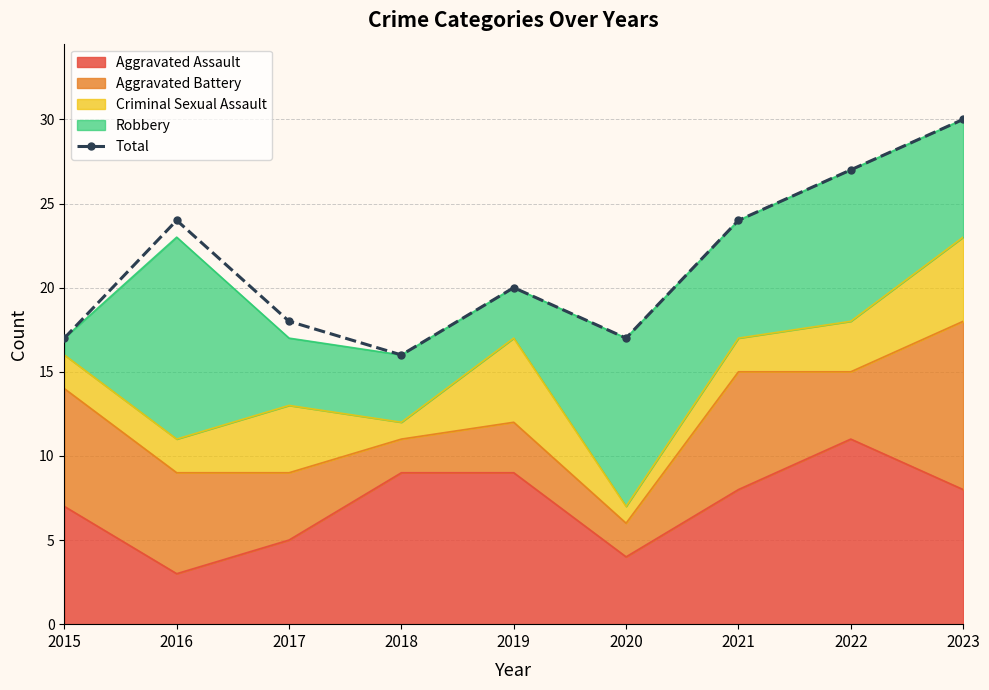

List the labels in order of value, largest first.

2023, 2022, 2016, 2021, 2019, 2017, 2015, 2020, 2018